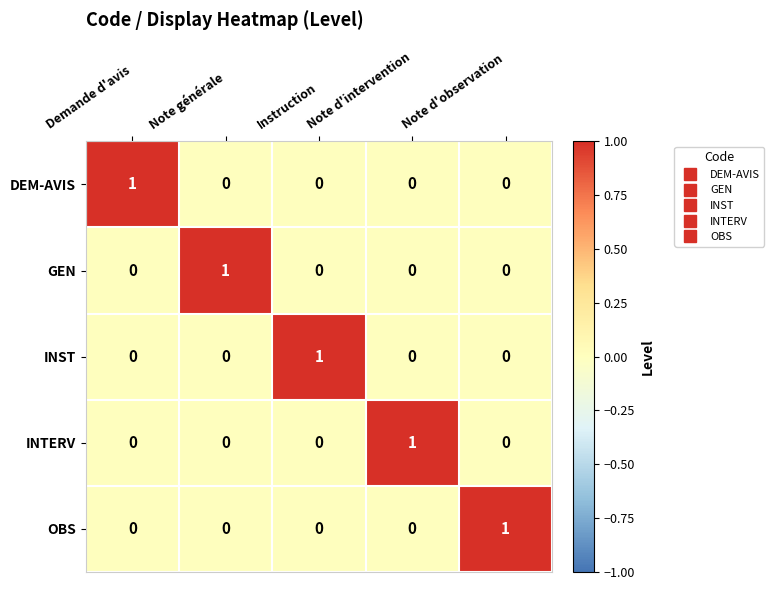

At how many categories does at least one series exceed 0?

5